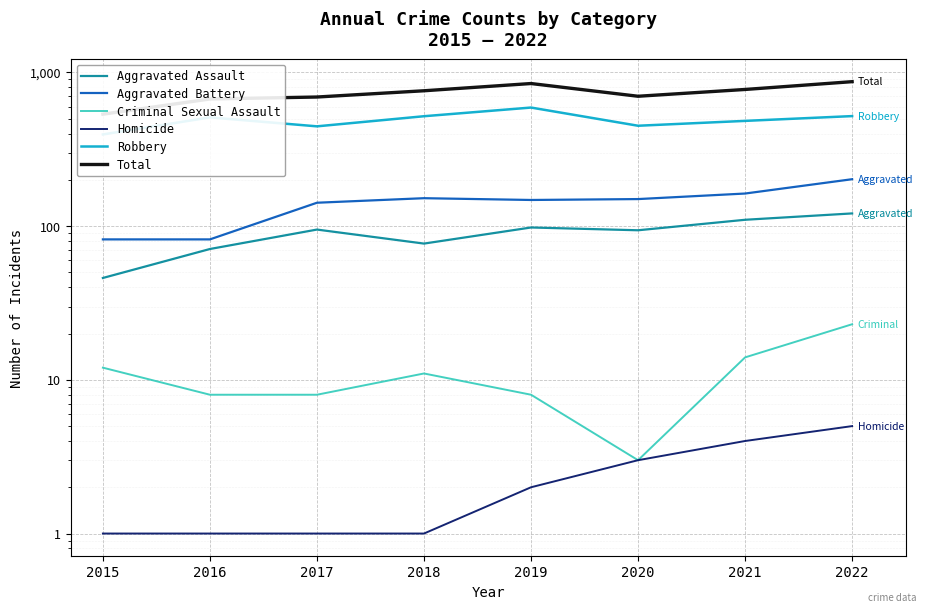

What is the spread (max minus min) of values at 2016?

671